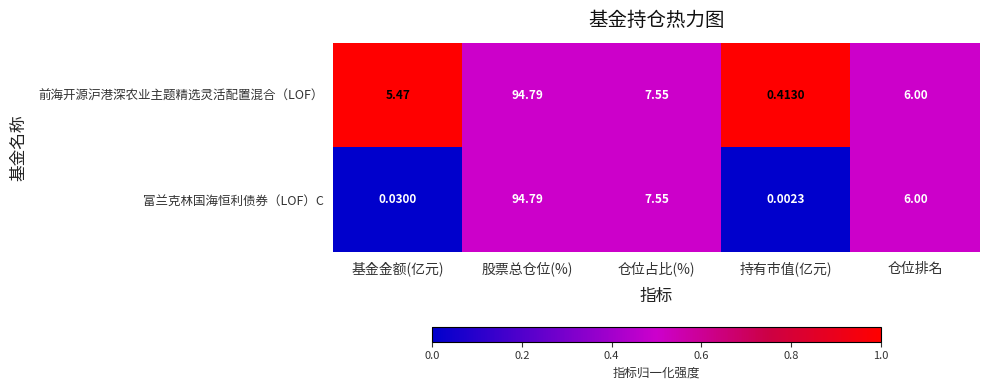

At how many categories does at least one series exceed 0?

5